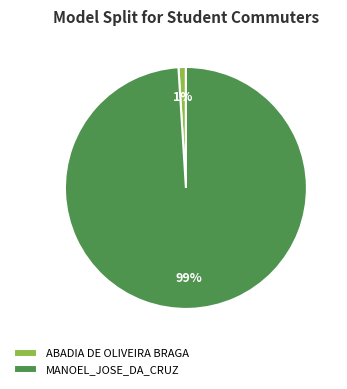

What percentage is the MANOEL_JOSE_DA_CRUZ slice, to the nearest percent?

99%